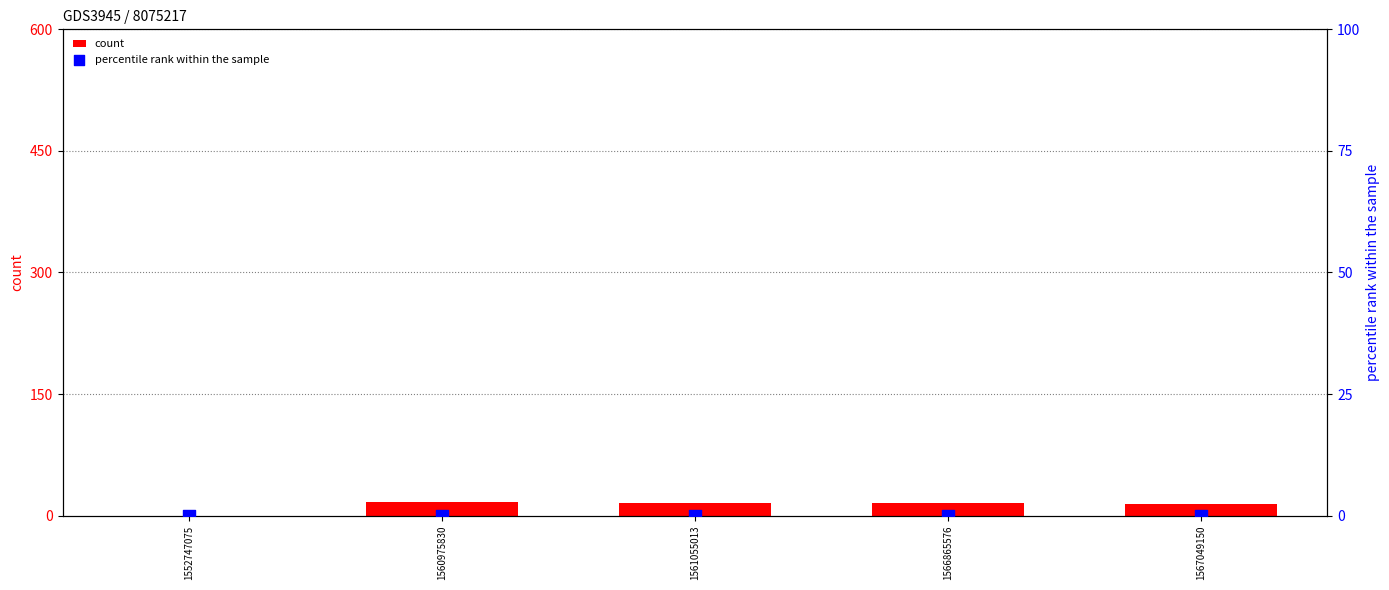

Which series has the widest spread of Y values?

count